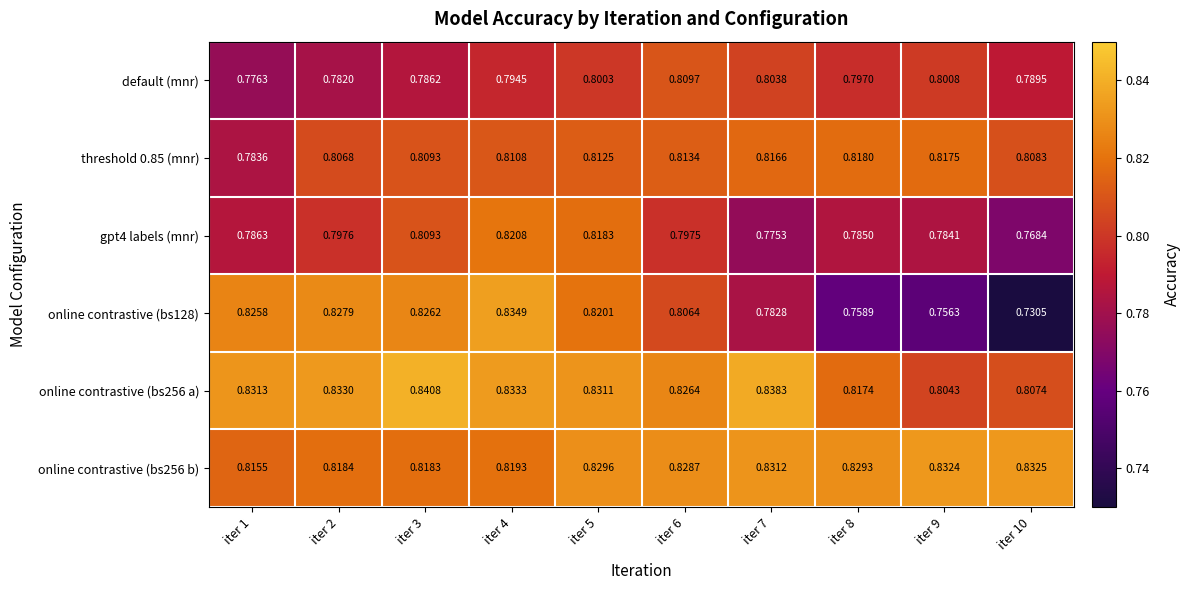

What is the total value across all series at iter 3?

4.9